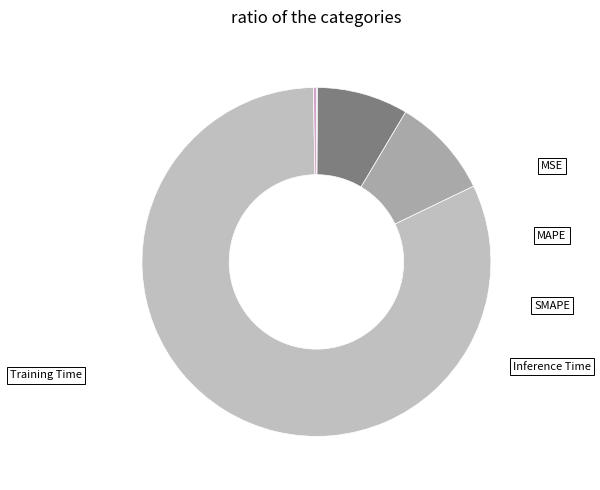

Does Training Time account for over 50% of the chart?

Yes